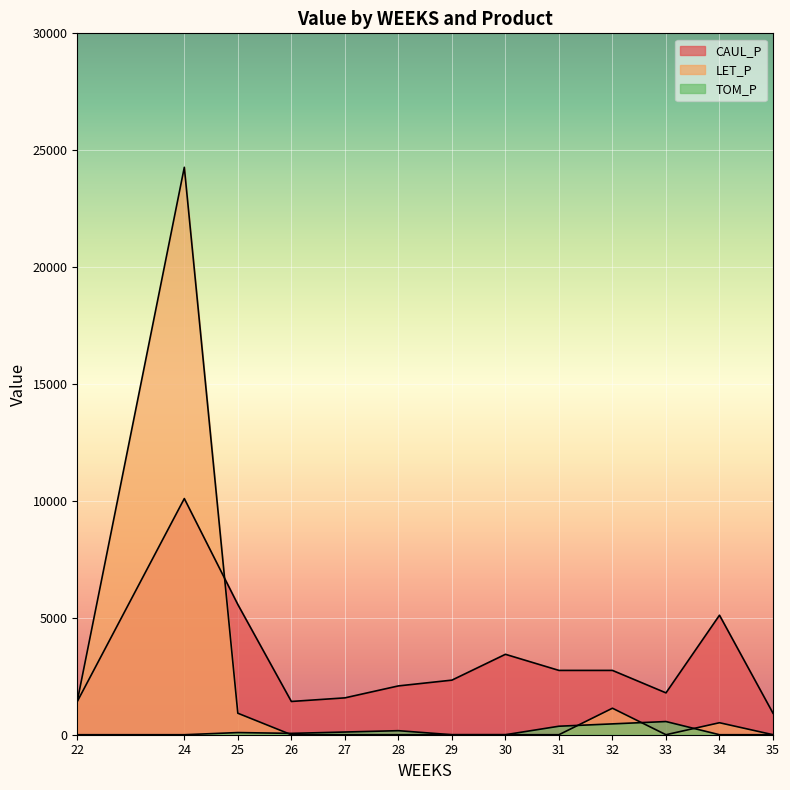

How many lines are shown in the chart?

3